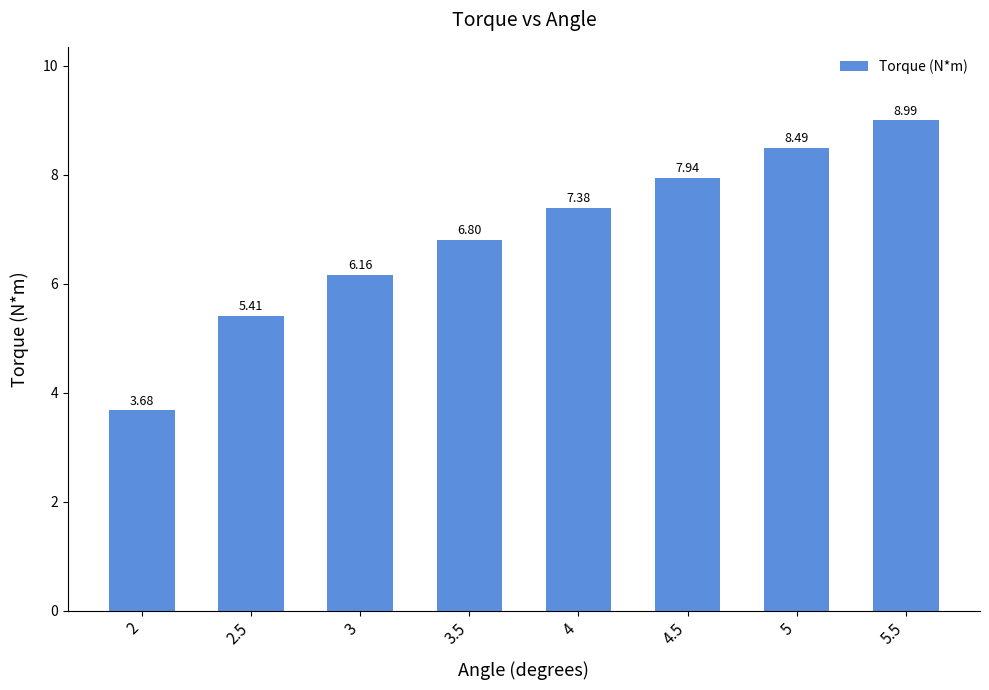

Rank the categories by value from lowest to highest.

2, 2.5, 3, 3.5, 4, 4.5, 5, 5.5